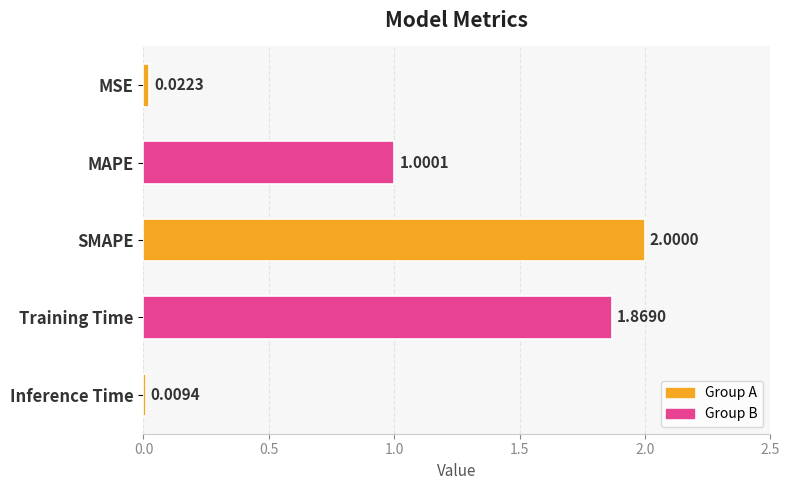

What is the greatest value displayed?

2.0